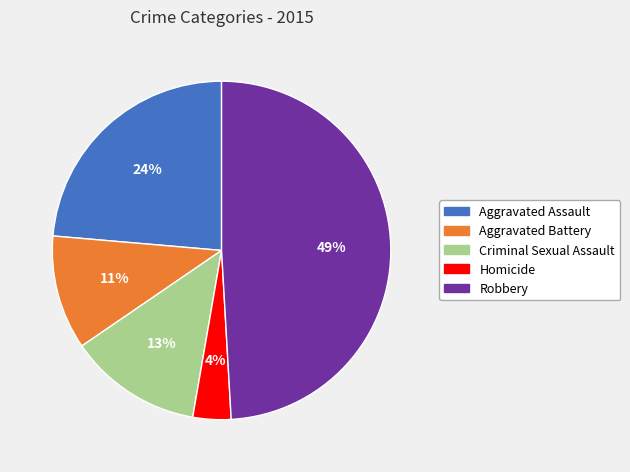

To the nearest percent, what is the difference between the Robbery and Aggravated Battery slice percentages?

38%